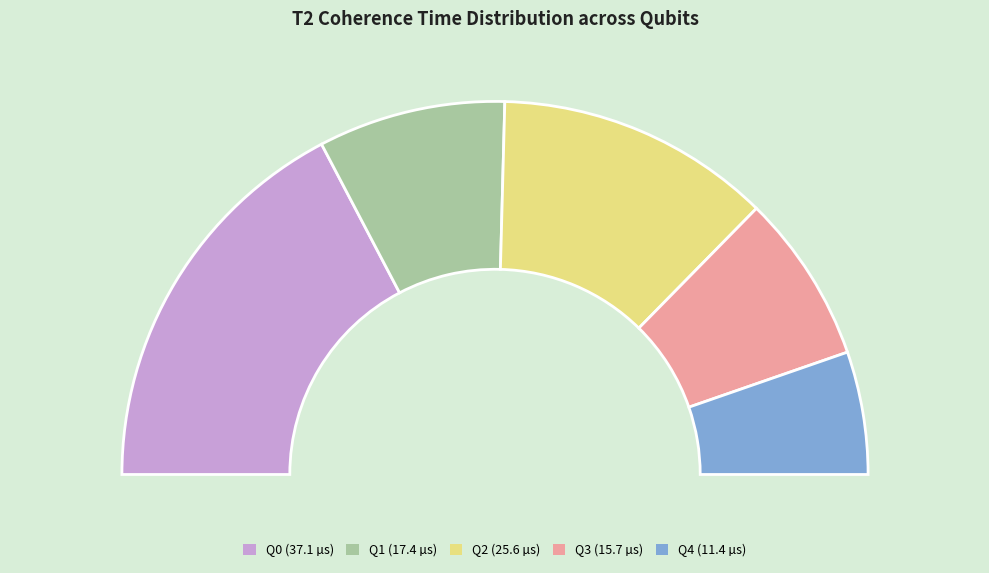

Is it true that Q3 is 7% of the pie?

False